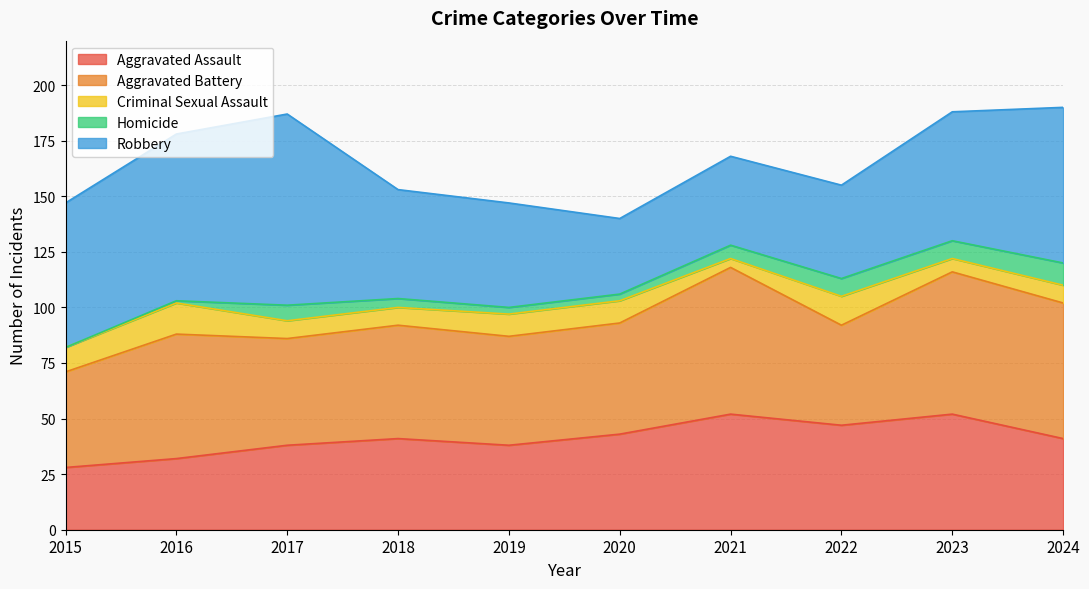

The value of Criminal Sexual Assault at 2015 is 11. True or false?

True